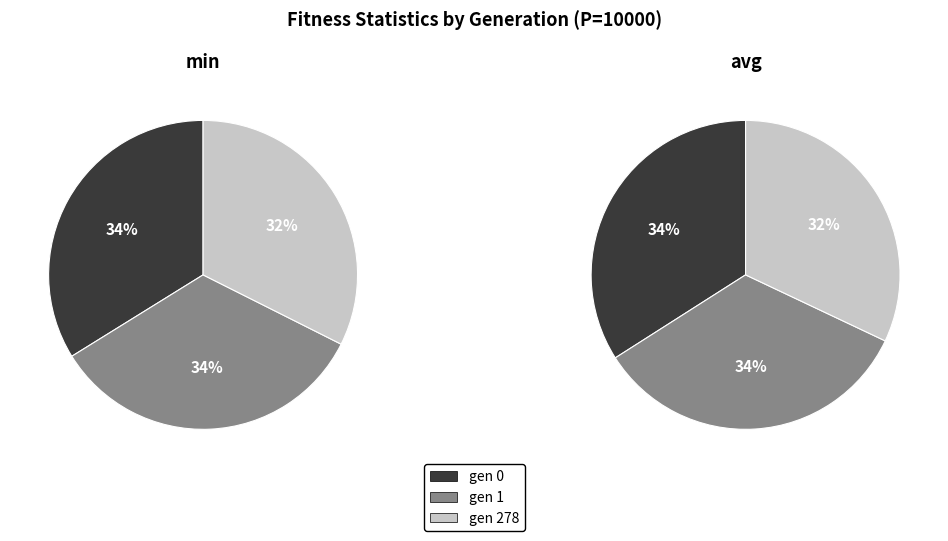

To the nearest percent, what portion does gen 1 represent?

34%